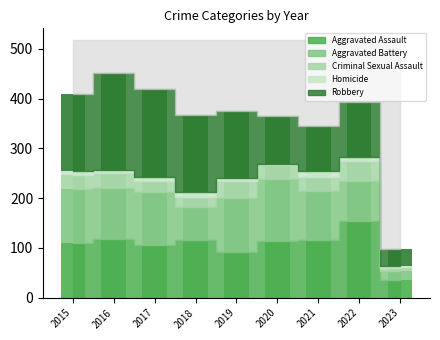

How many data points in Robbery are above 135?

4